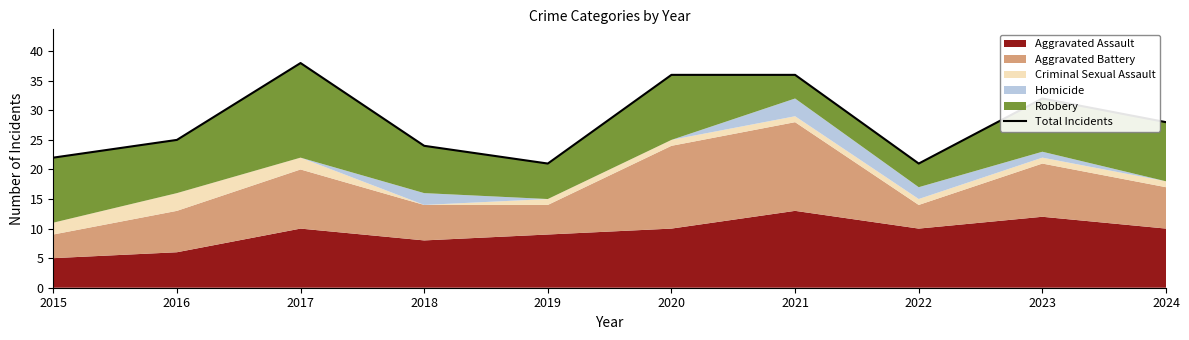

At which category does the data reach its first local peak?

2017